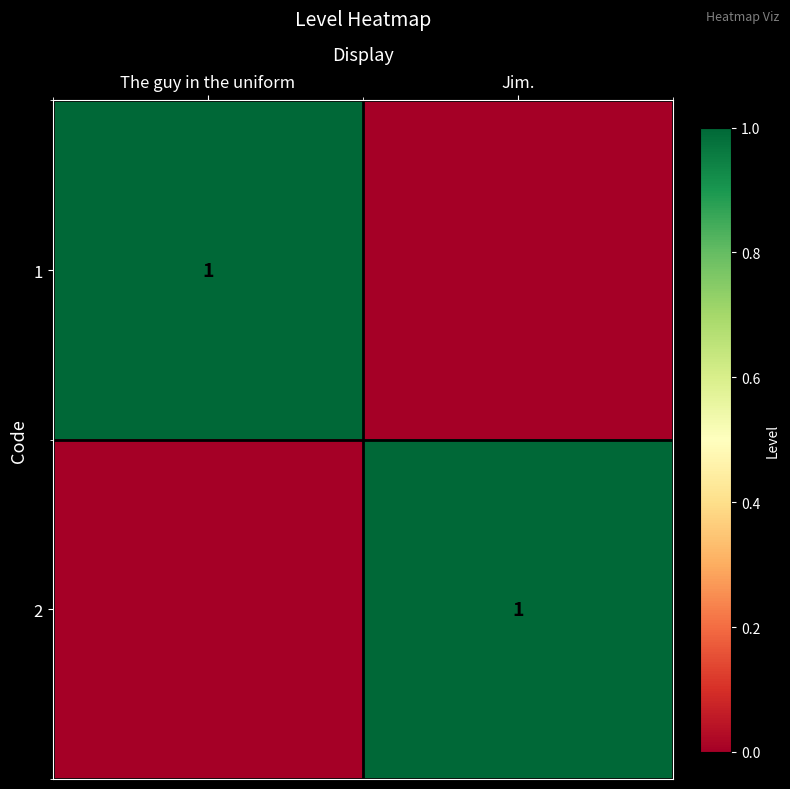

Between Jim. and The guy in the uniform, which is larger?

The guy in the uniform